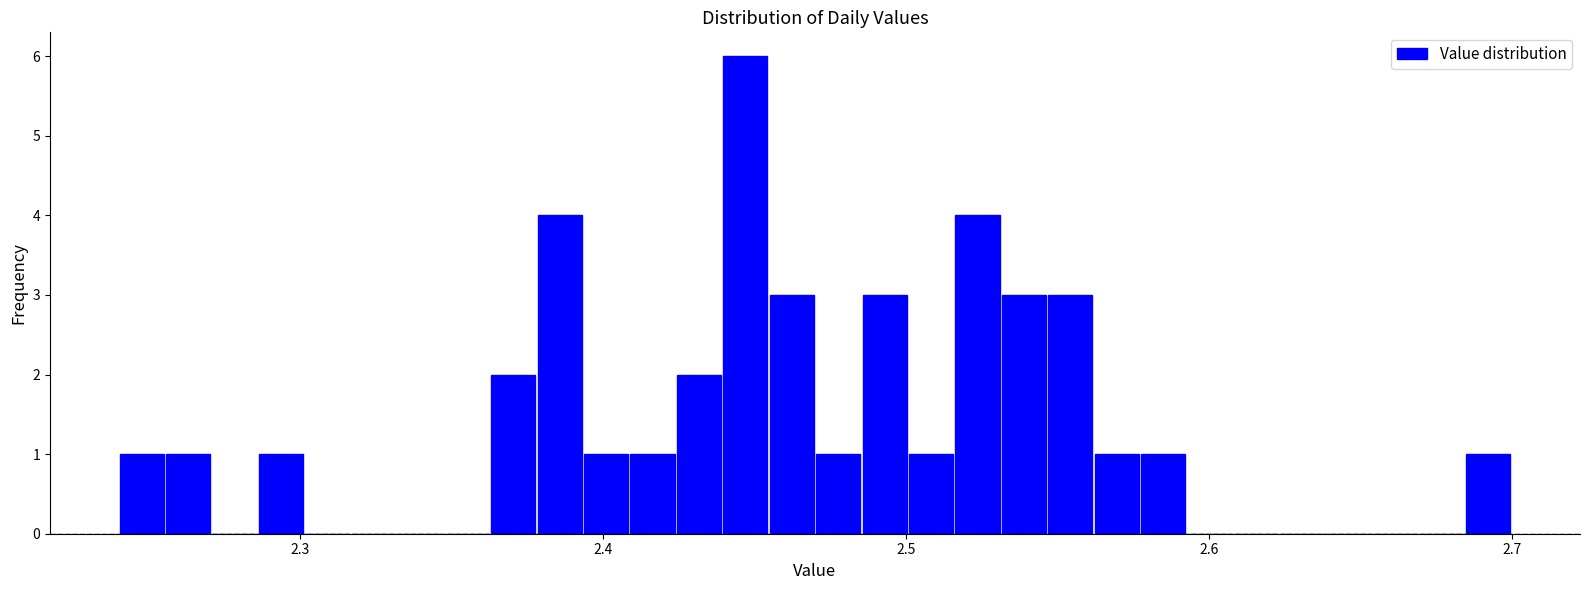

Read against the x-axis, roughly where is the centre of the tallest bar?

2.45